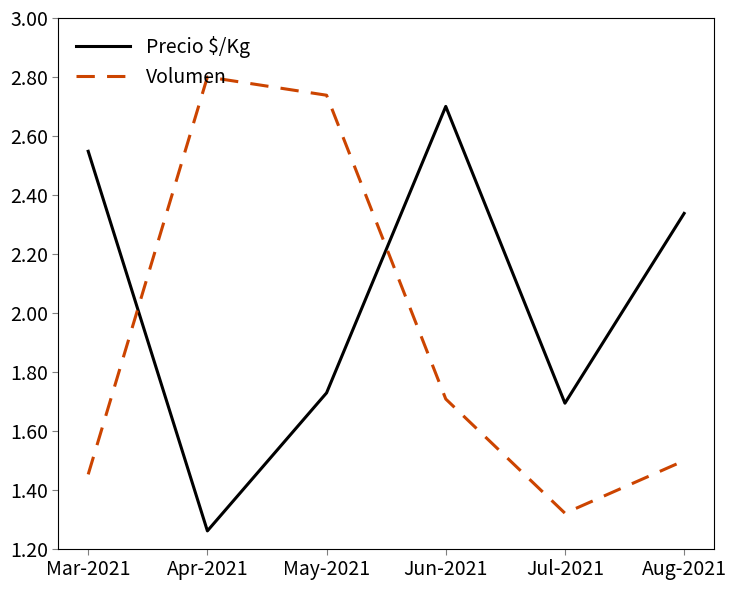

What is the sum of all Volumen values?

11.5